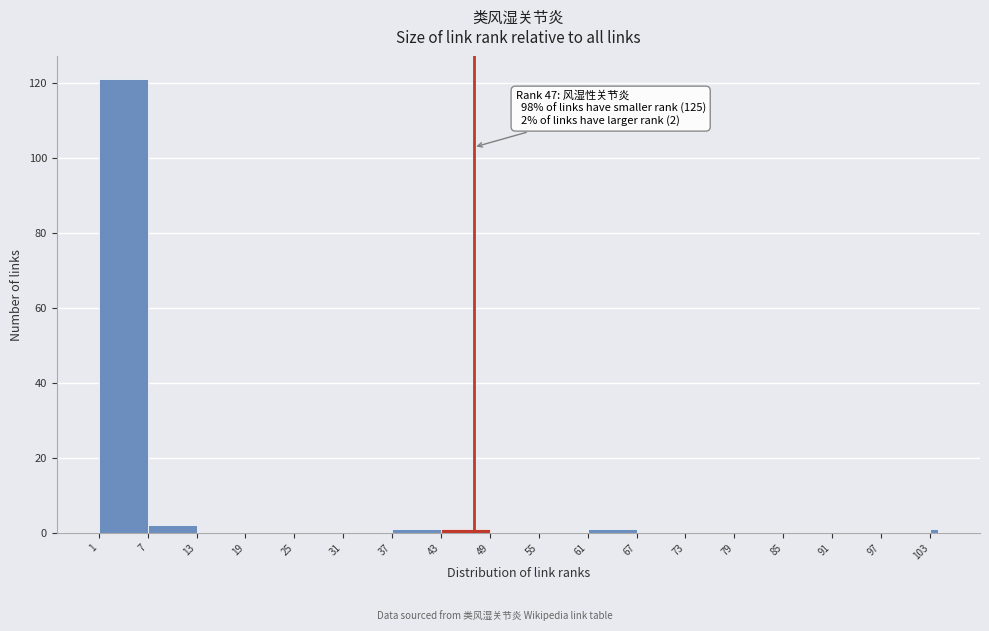

Read against the x-axis, roughly where is the centre of the tallest bar?

4